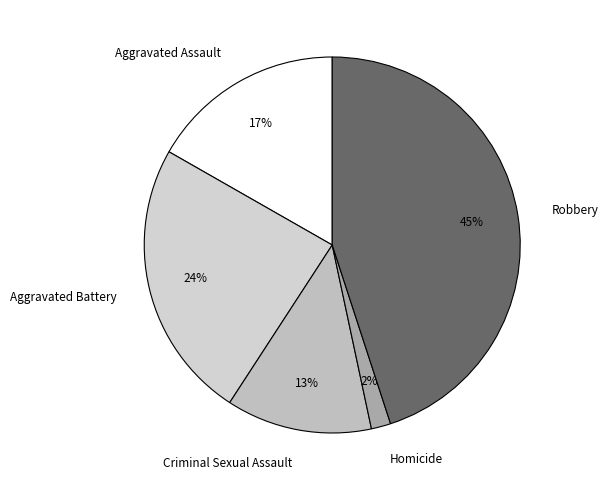

To the nearest percent, what is the difference between the largest and smallest slice percentages?

43%